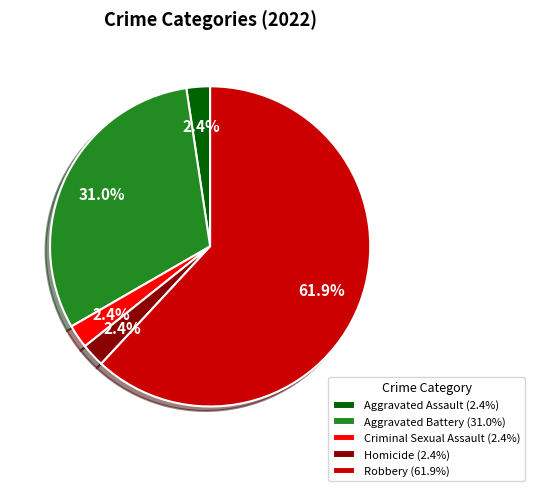

Do Homicide (2.4%) and Criminal Sexual Assault (2.4%) together represent more than half of the pie?

No